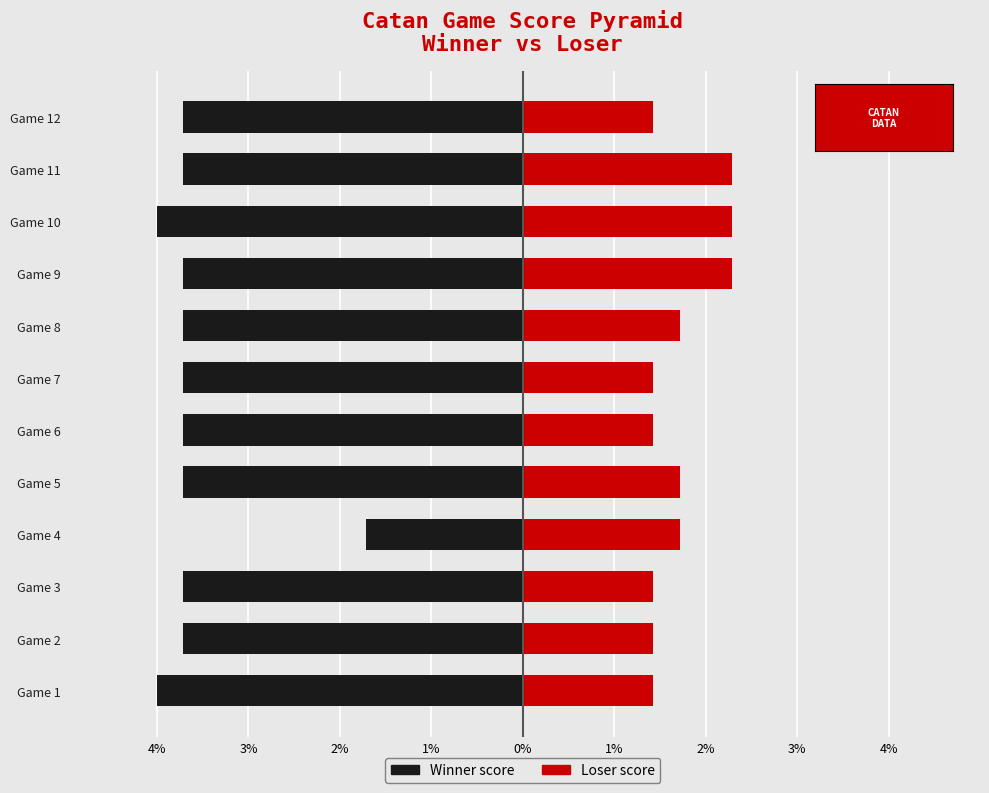

What is the maximum value for Winner score?

-1.7